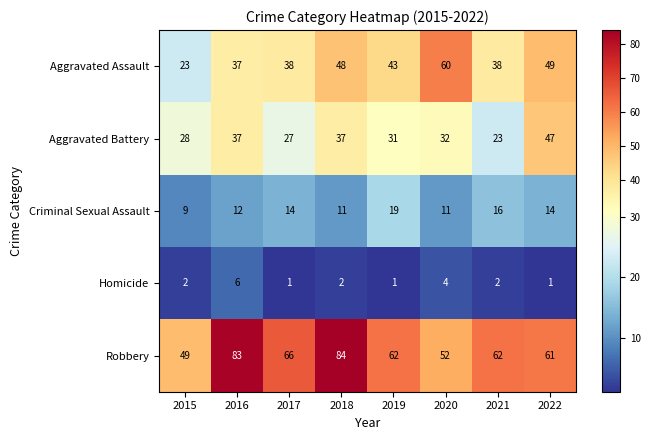

Is it true that Aggravated Assault equals 22 at 2022?

False